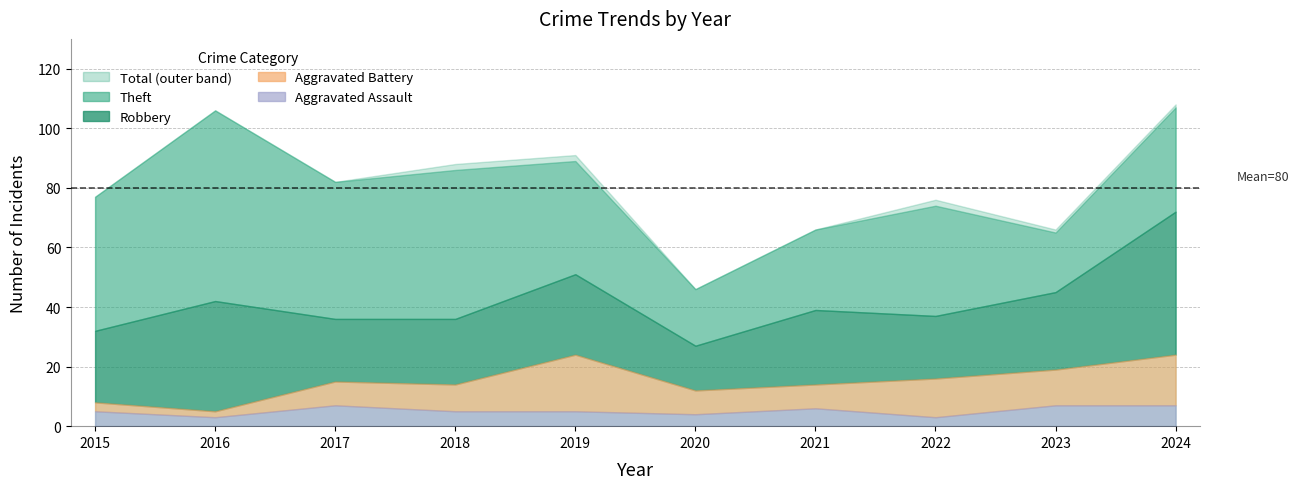

What are all the series names shown in the legend?

Theft, Robbery, Aggravated Battery, Aggravated Assault, Total